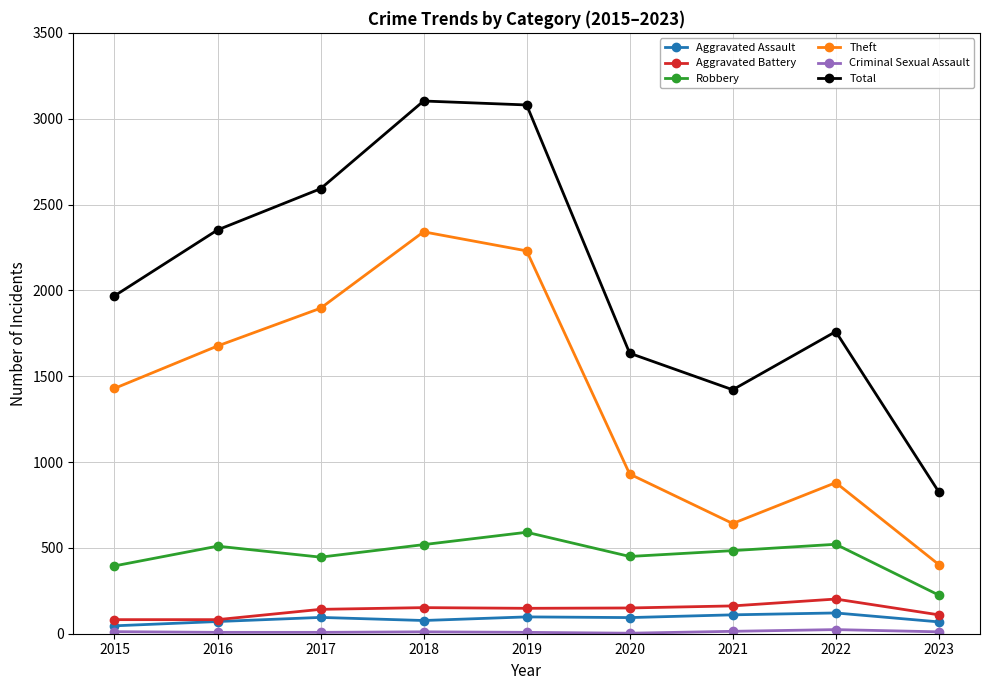

Count the number of categories in the chart.

9